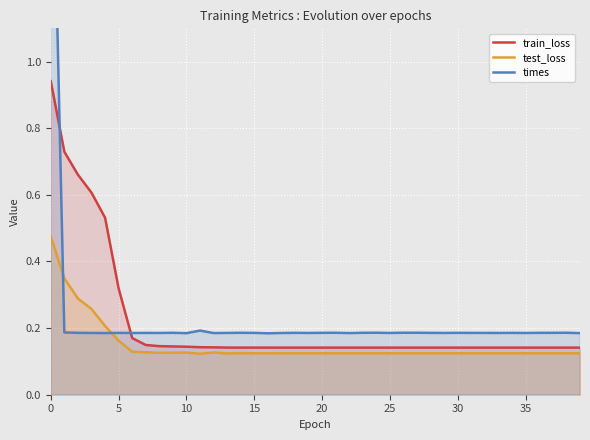

True or false: train_loss has a value of 1.1 at 15.

False